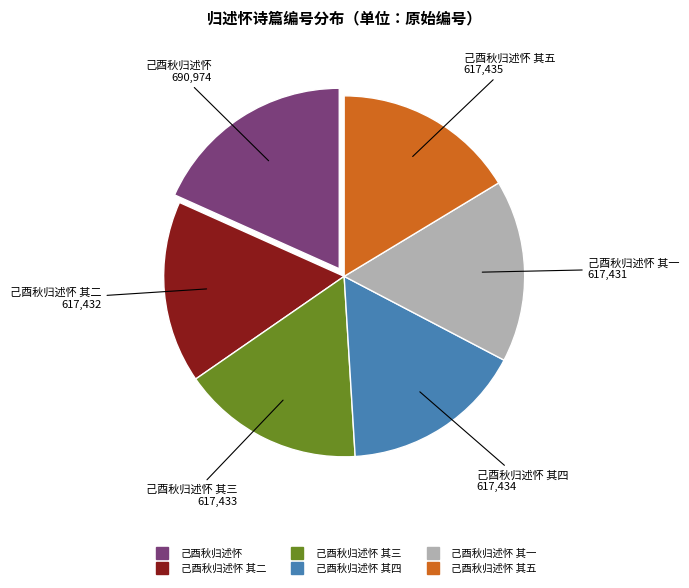

Is there any slice that represents more than half of the pie?

No